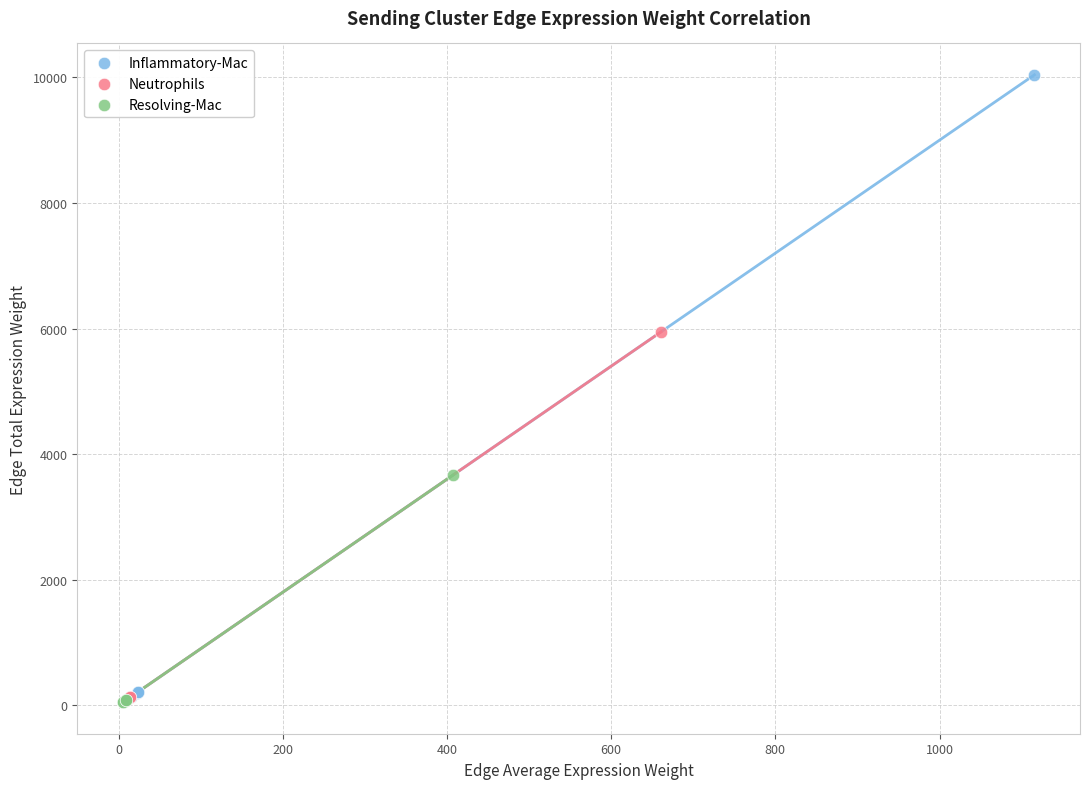

What are all the series names shown in the legend?

Inflammatory-Mac, Neutrophils, Resolving-Mac